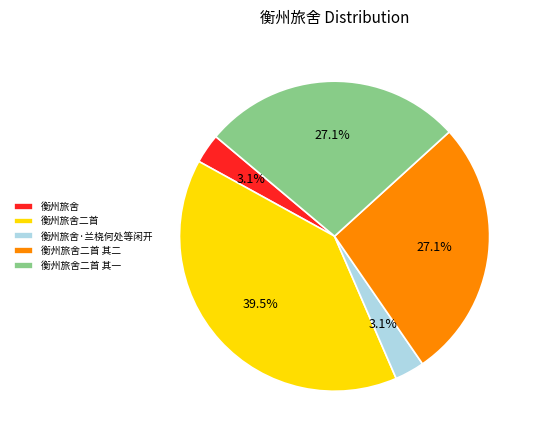

Approximately how many times larger is the value at 衡州旅舍二首 其一 compared to 衡州旅舍二首?

0.7